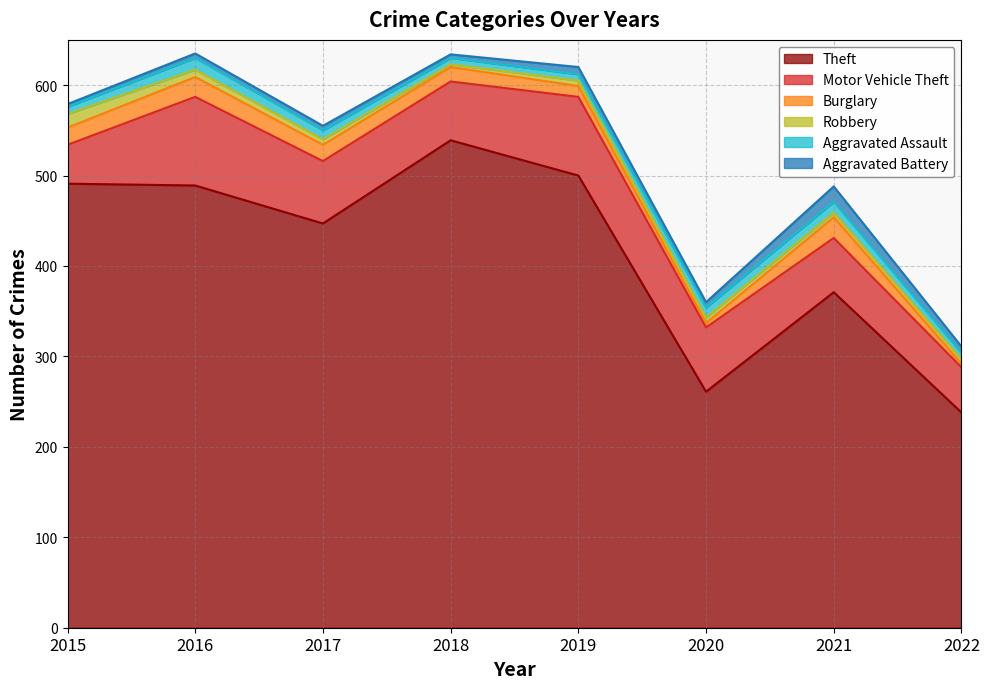

Where does the Aggravated Battery series first go above 6?

2019